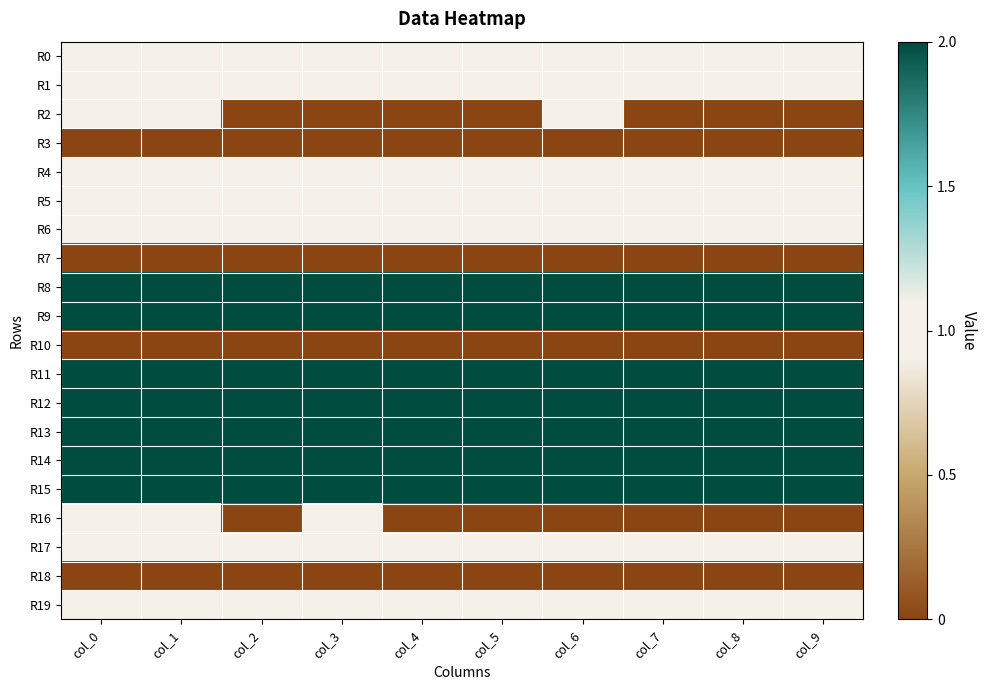

What is the spread (max minus min) of values at col_0?

2